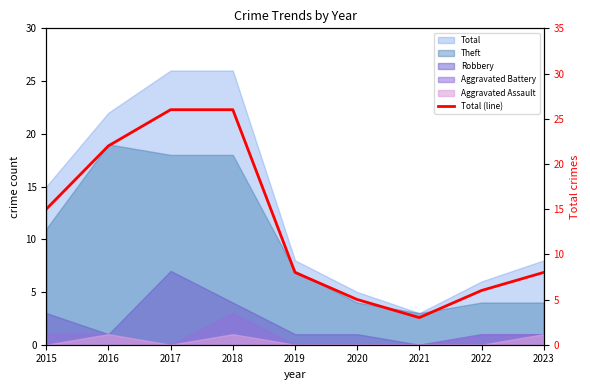

What is the sum of all values?

119